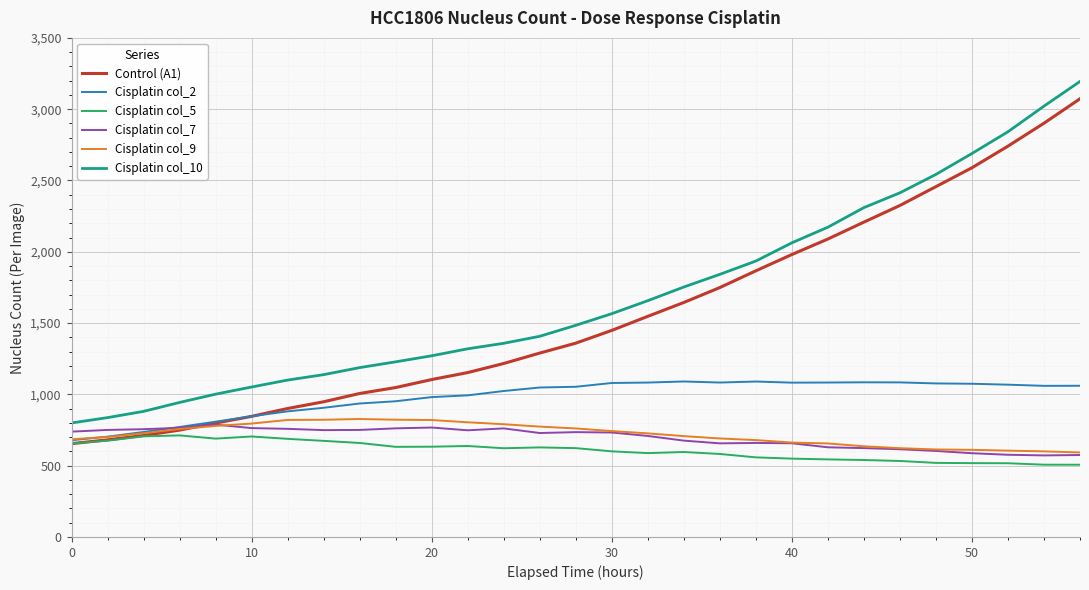

Which series has the largest range (max minus min)?

Control (A1)